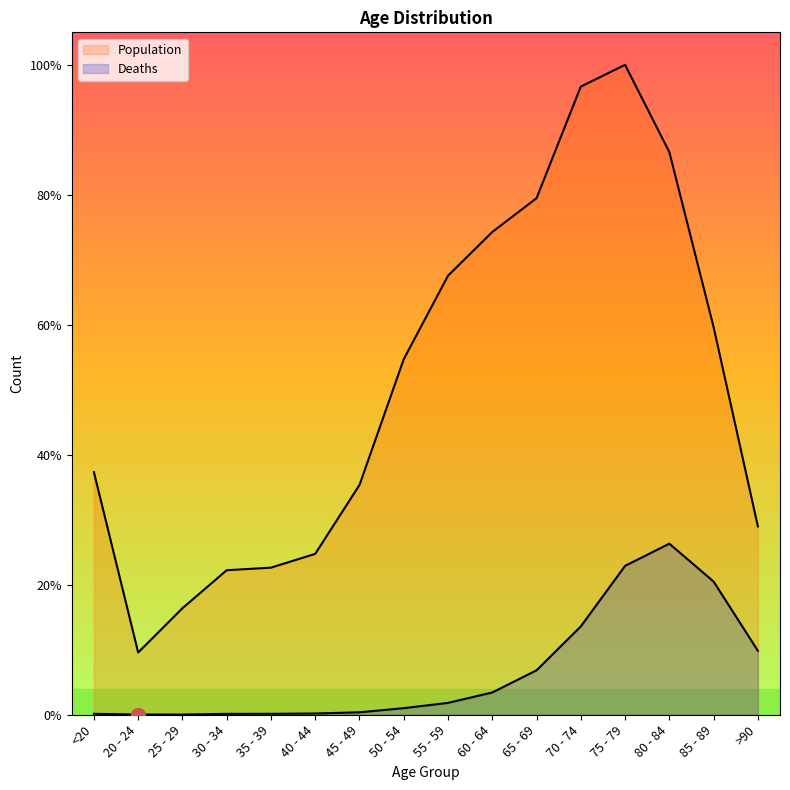

Is the value of Population at 25 - 29 greater than the value of Deaths at 40 - 44?

Yes